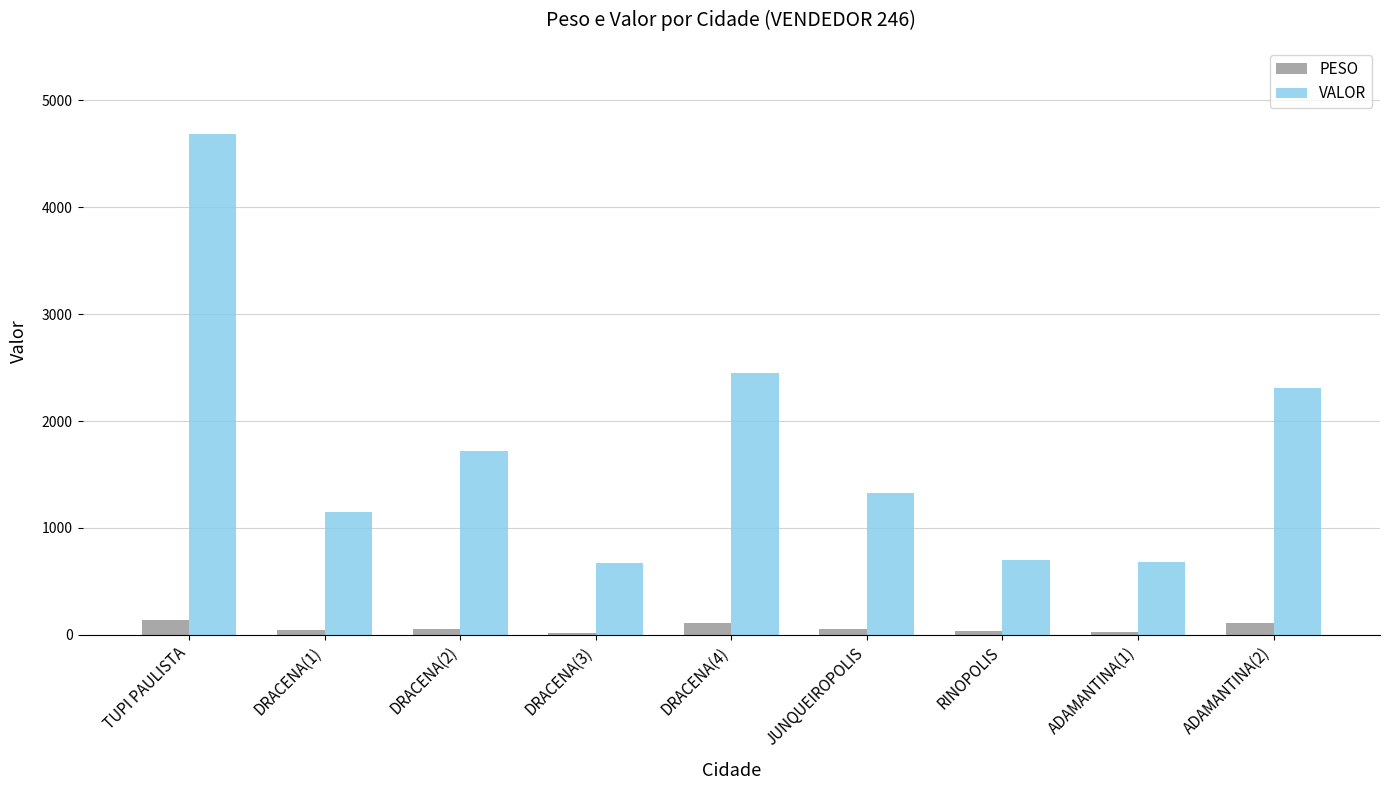

At which category is the sum across all series the highest?

TUPI PAULISTA